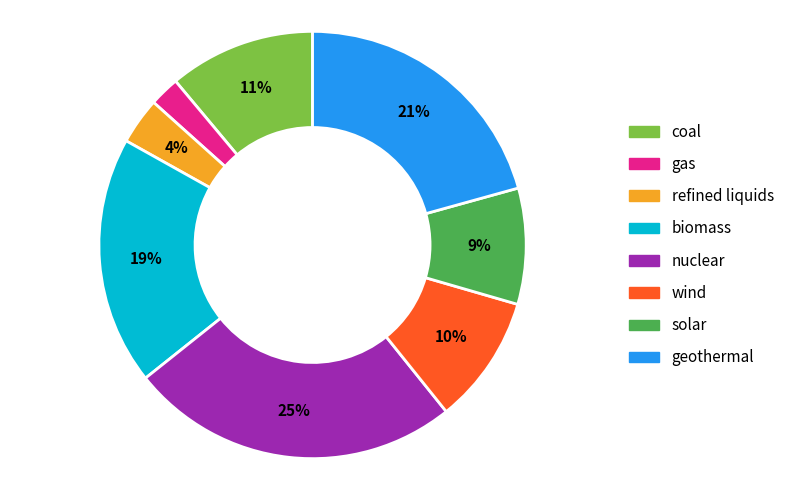

Is nuclear the majority of the pie?

No